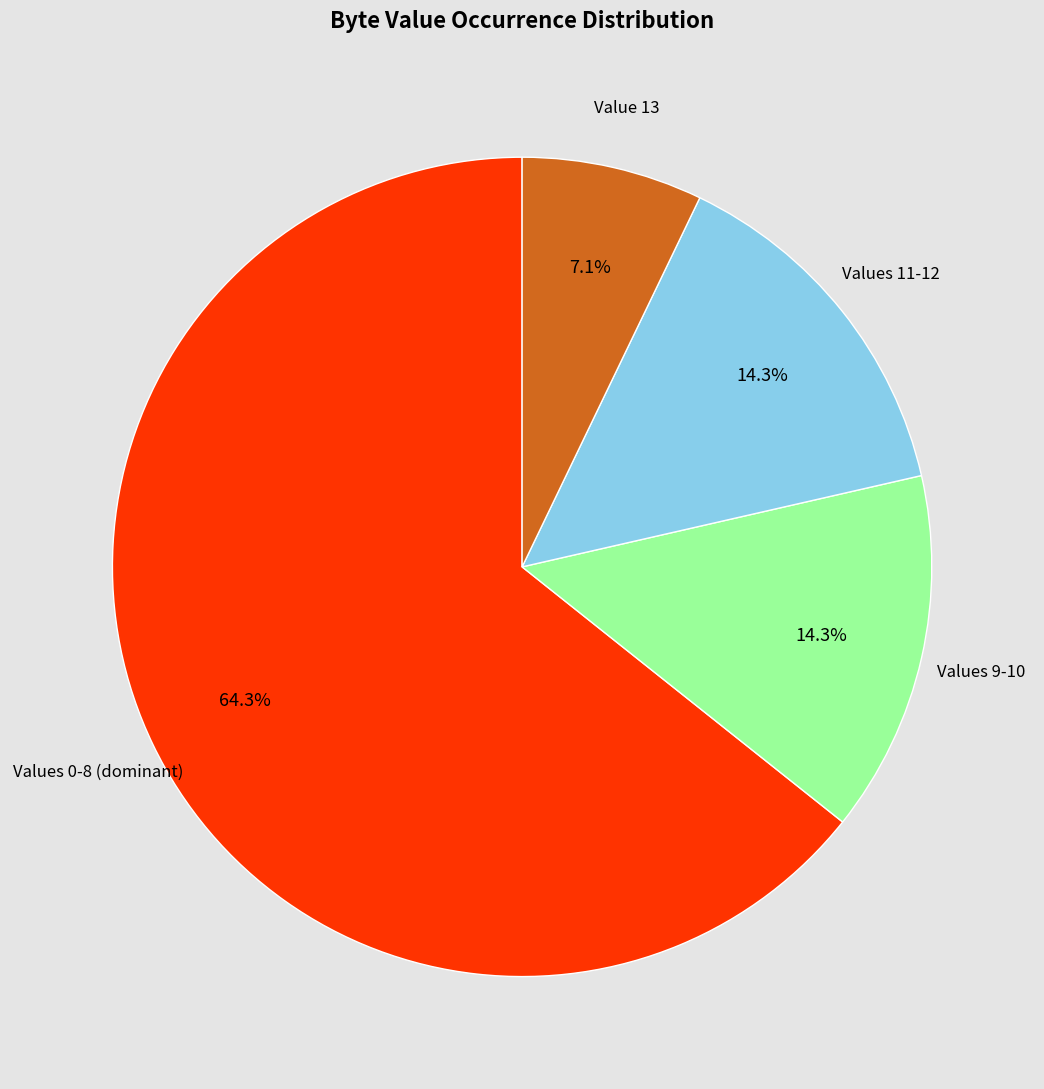

Count the number of slices in the pie.

4